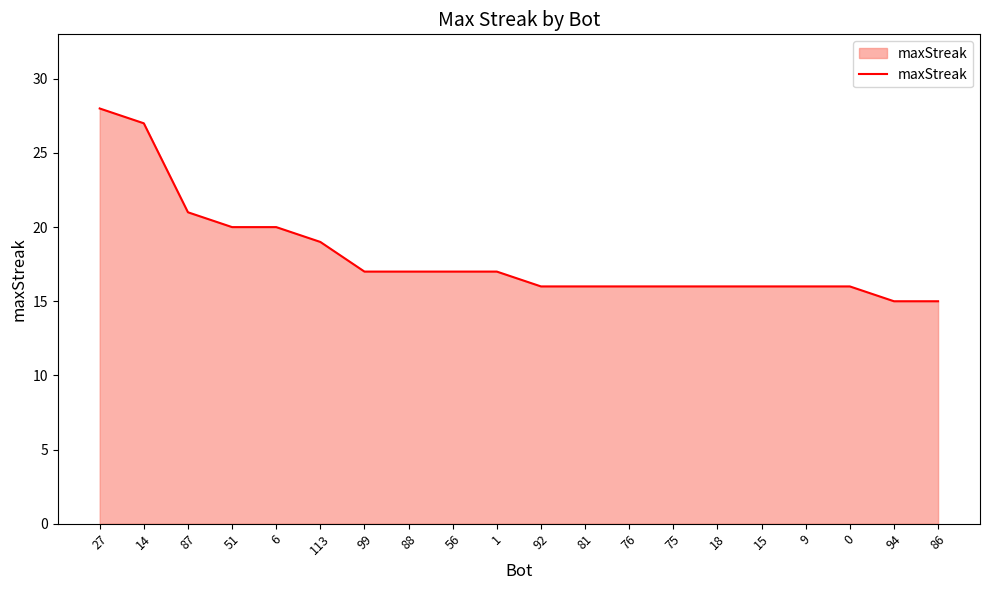

At which label does the data first exceed 17?

27